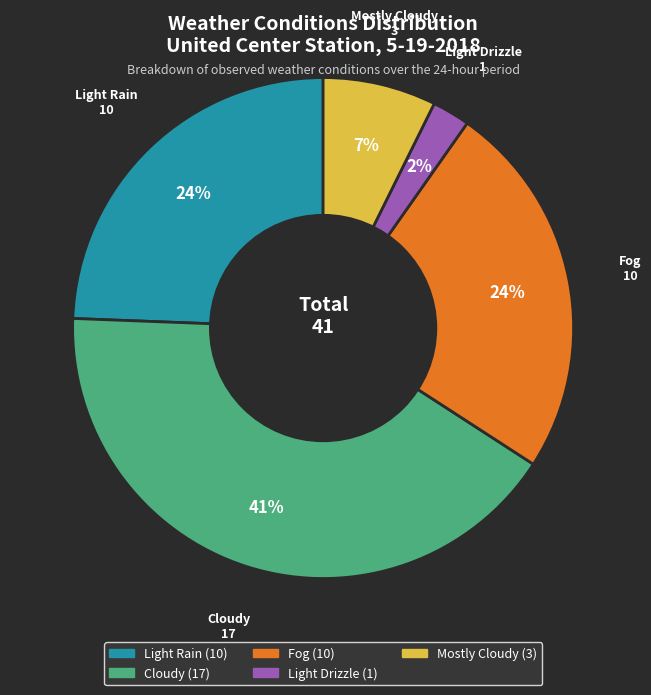

To the nearest percent, what is the combined percentage of Cloudy and Mostly Cloudy?

49%